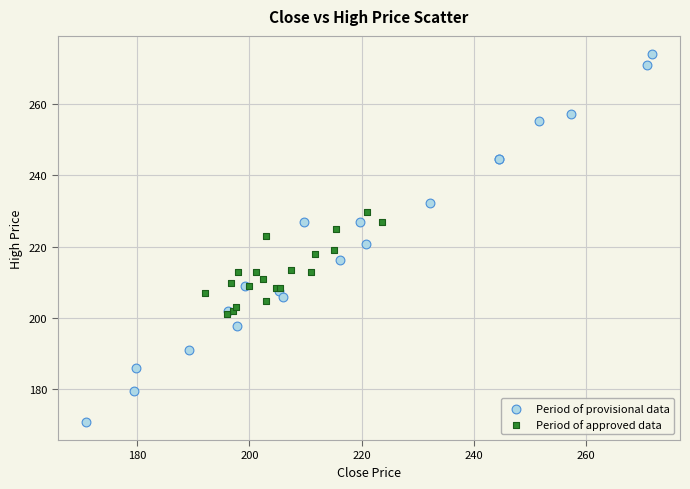

Which series has the widest spread of Y values?

Period of provisional data